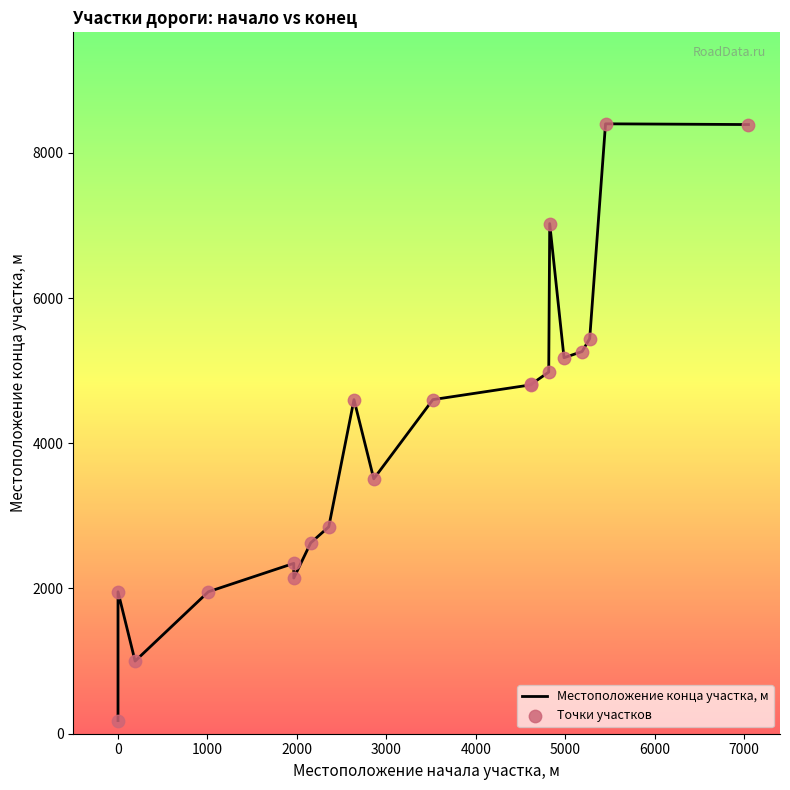

Which series contains the lowest Y value?

Местоположение конца участка, м